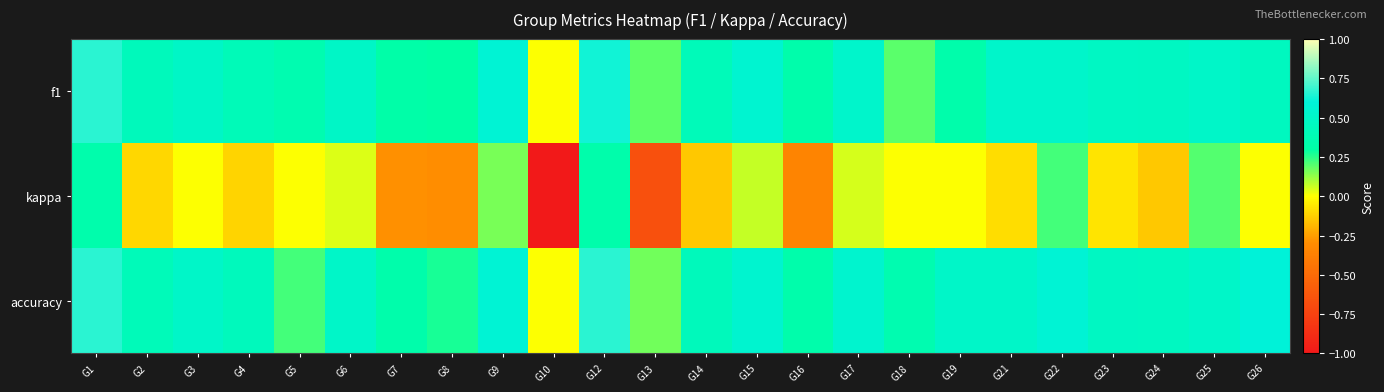

At how many categories does at least one series exceed 0?

23